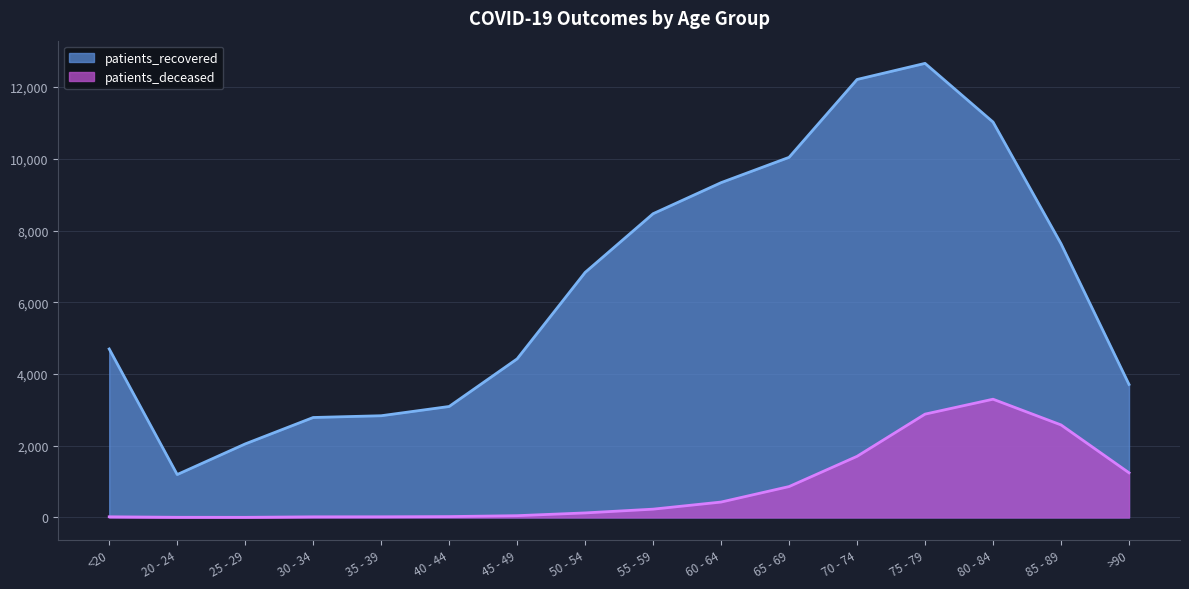

What is the minimum value for patients_deceased?

3